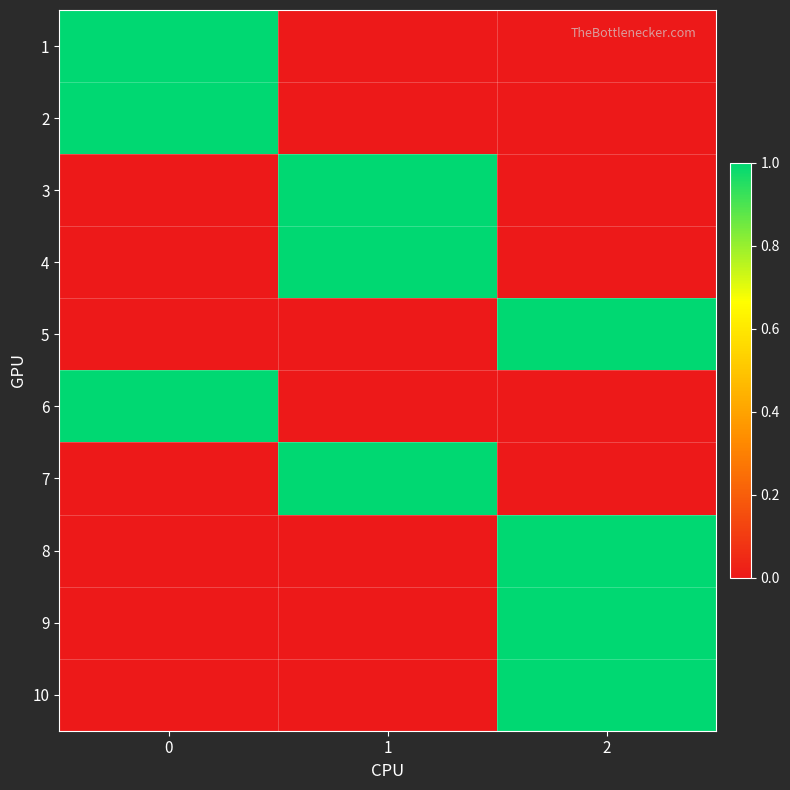

What is the spread (max minus min) of values at 1?

1